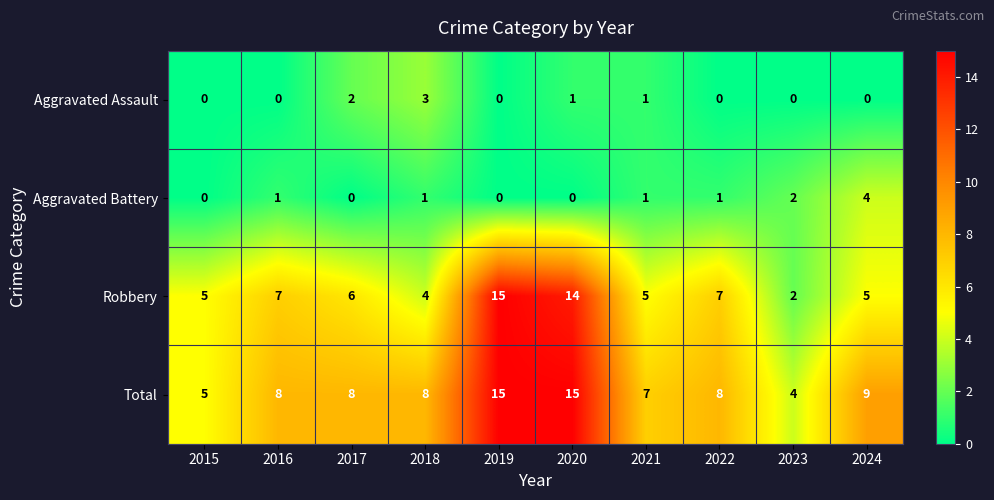

What is the highest value of the Robbery series?

15